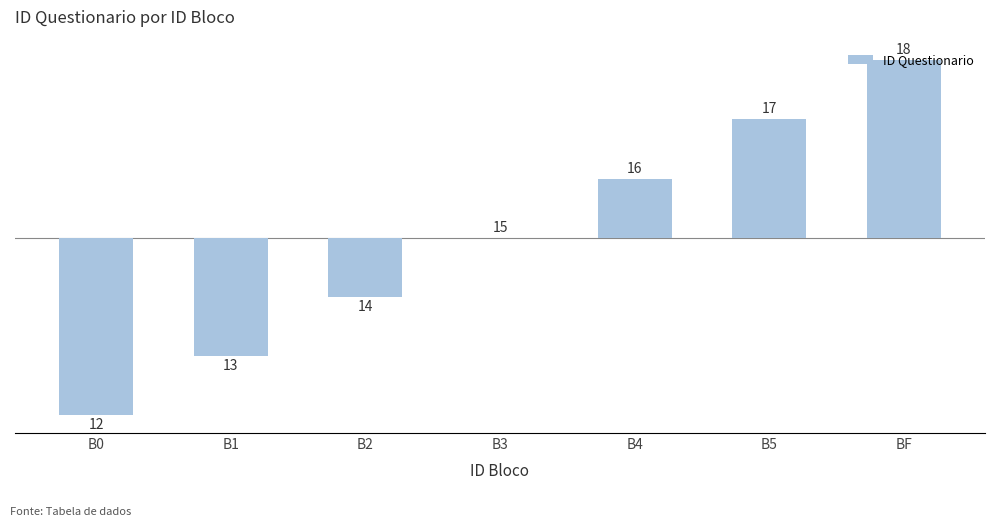

Does the chart contain any negative values?

Yes